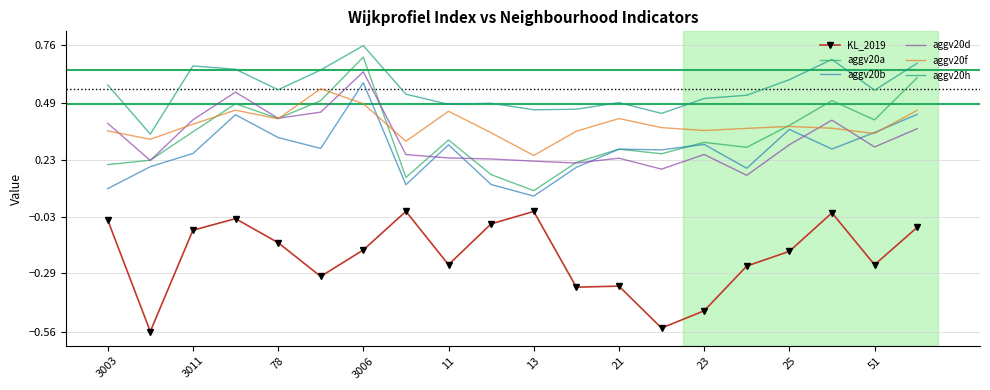

True or false: aggv20f and aggv20h intersect in this chart.

False